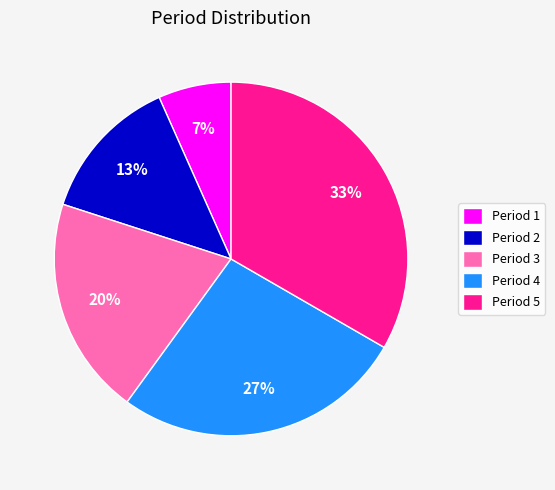

The Period 1 slice represents 7% of the pie. True or false?

True